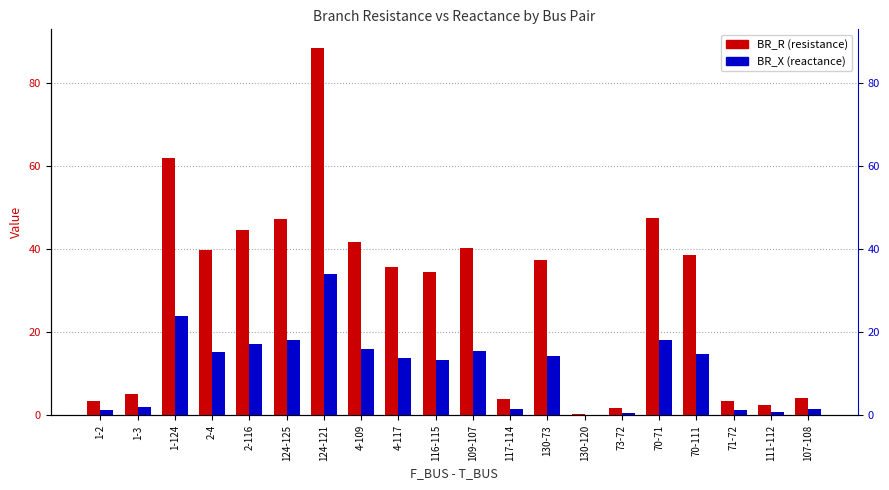

Rank the series by their maximum value, from lowest to highest.

BR_X, BR_R